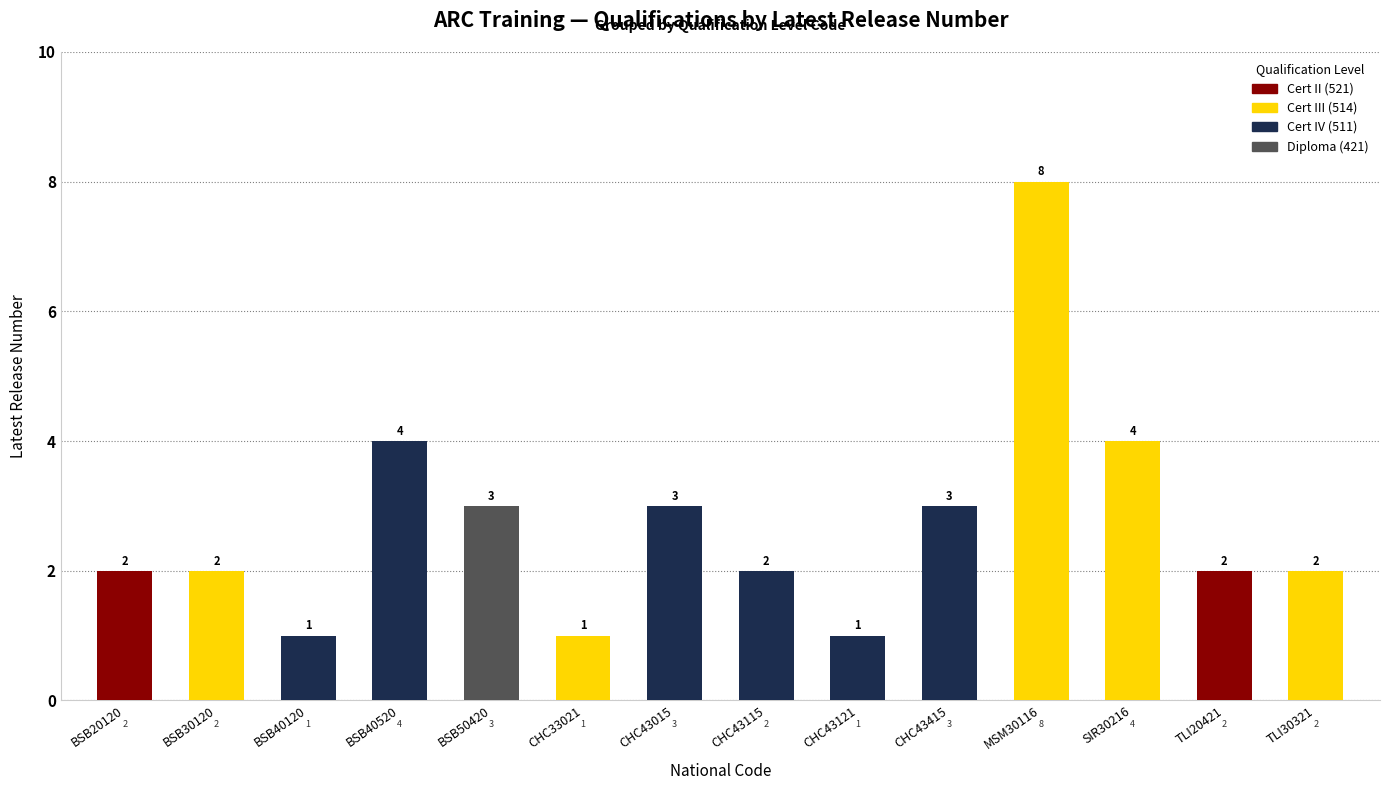

What is the smallest value displayed?

1